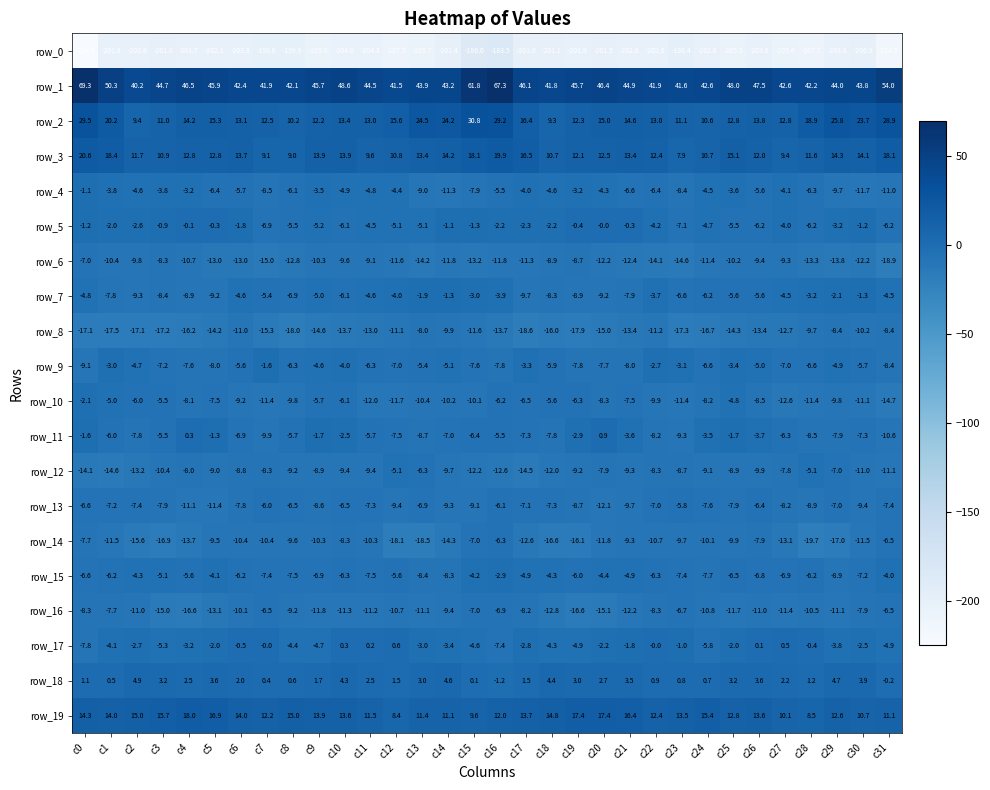

Which series has the widest spread of values?

row_0